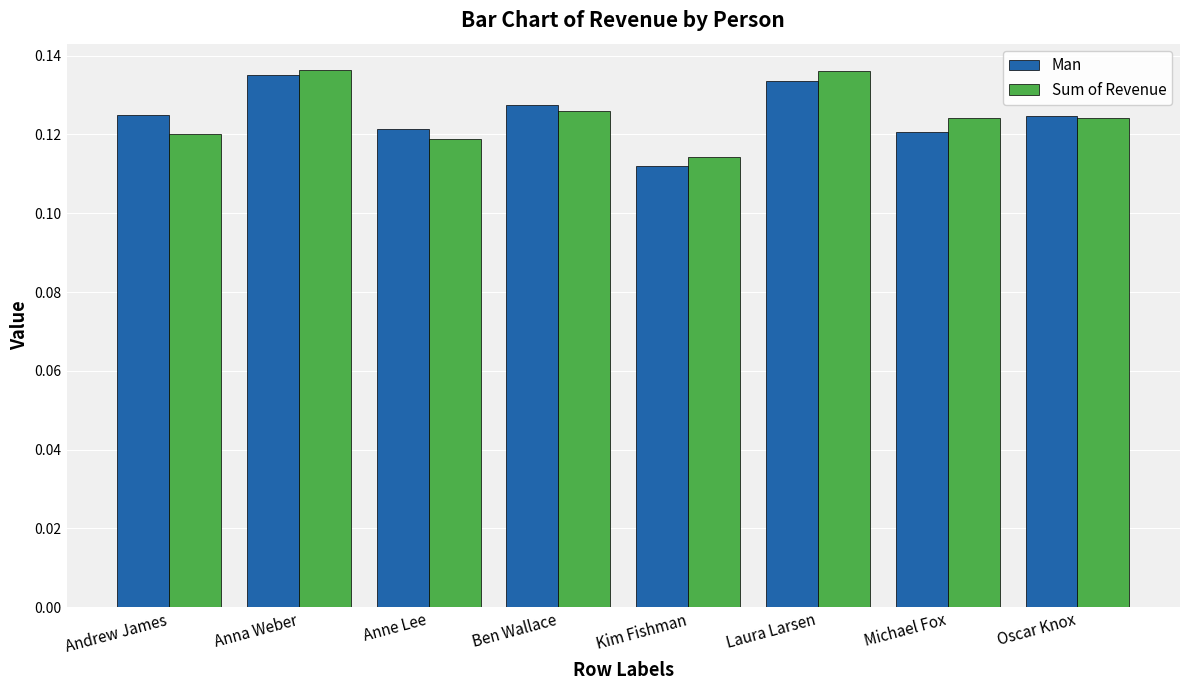

At which label does Sum of Revenue reach its minimum?

Kim Fishman